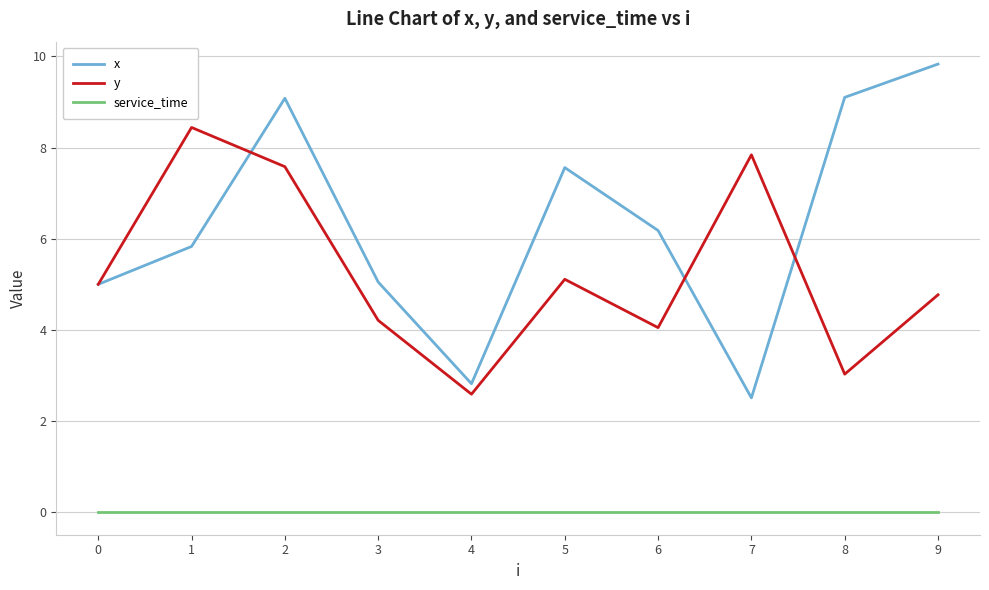

What are all the series names shown in the legend?

x, y, service_time